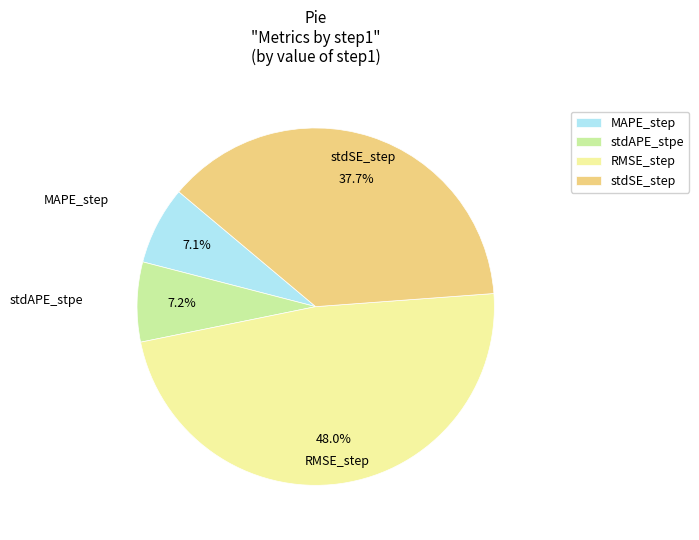

Which slice is the largest?

RMSE_step